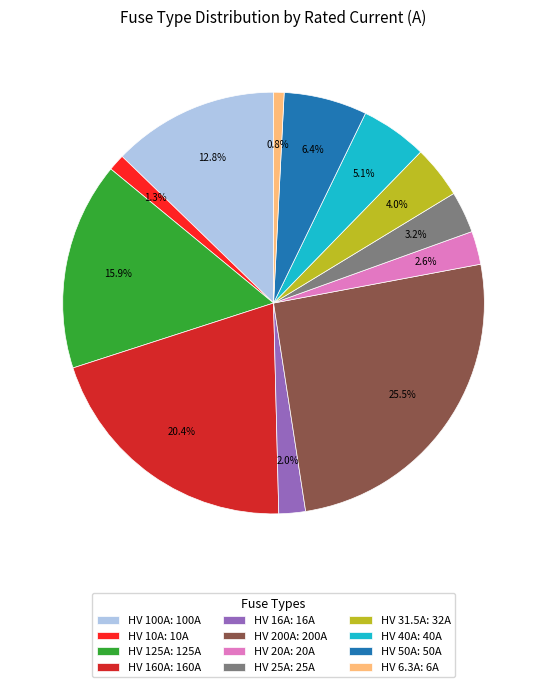

The HV 160A slice represents 20% of the pie. True or false?

True